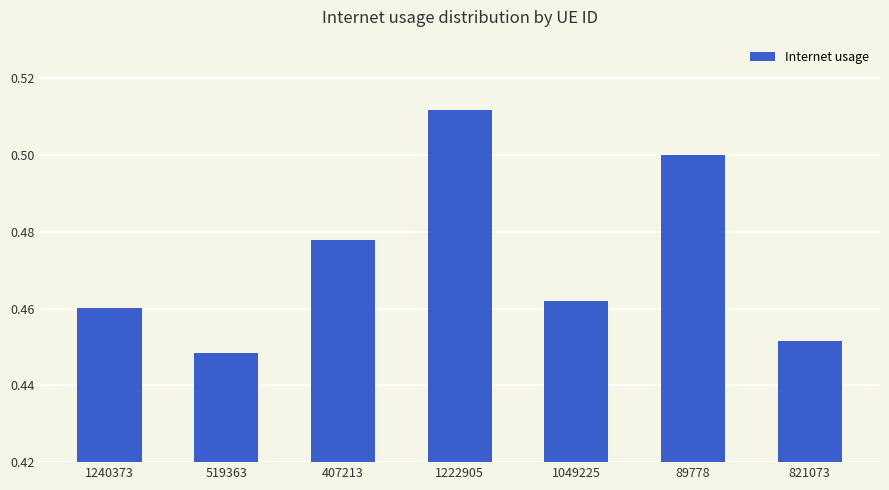

What is the difference between the maximum and minimum values?

0.1